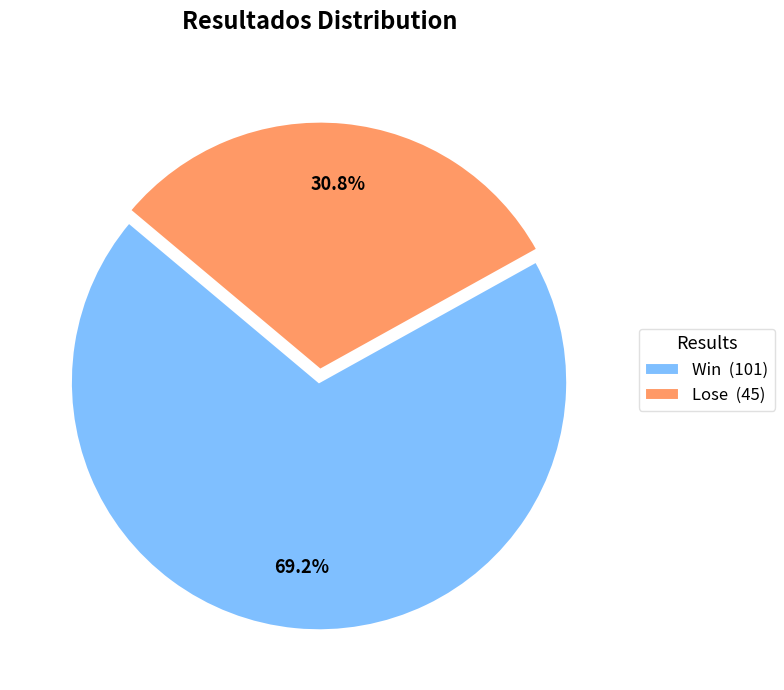

To the nearest percent, what portion does Win represent?

69%